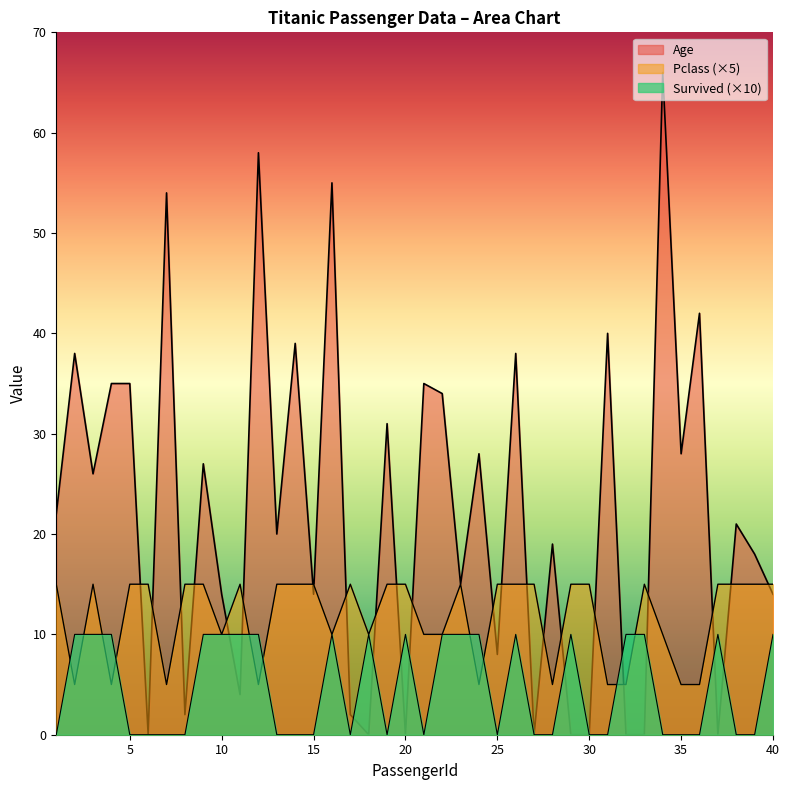

At which label is Age closest to 33?

22